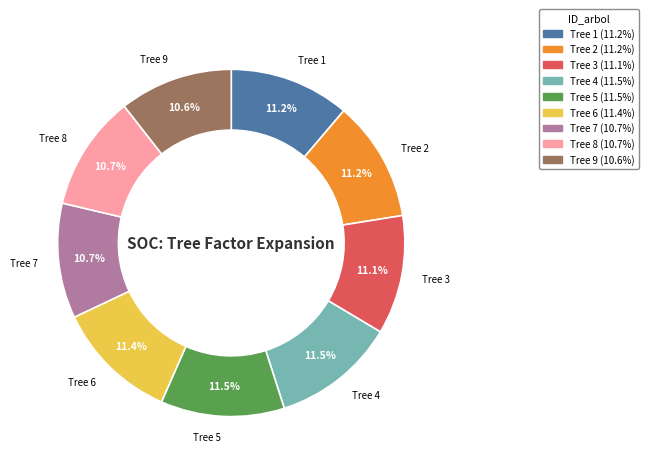

Is there a majority slice in this chart?

No